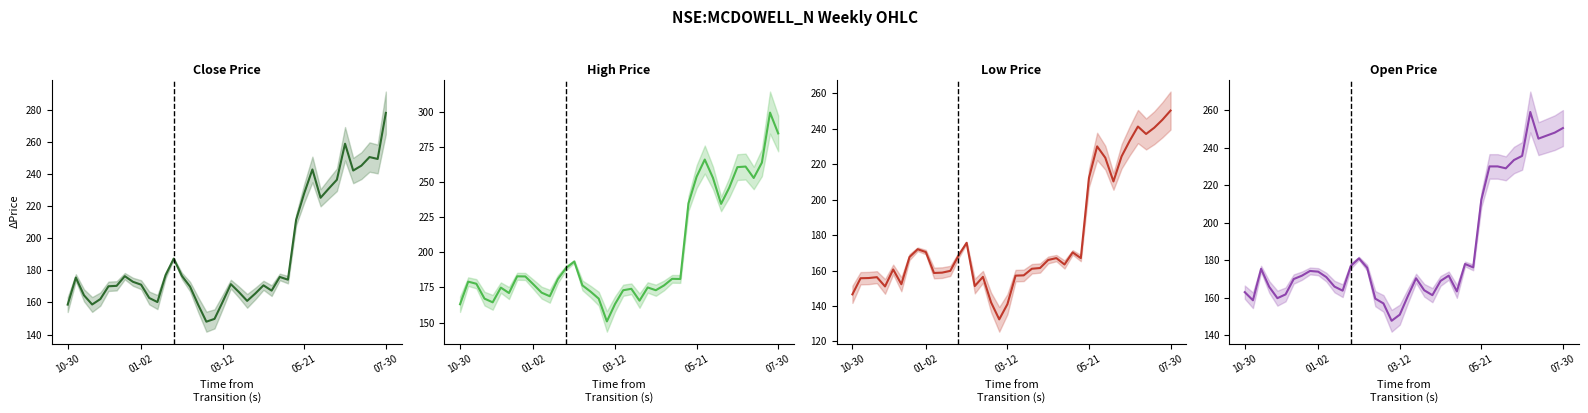

What is the greatest value displayed?

299.4